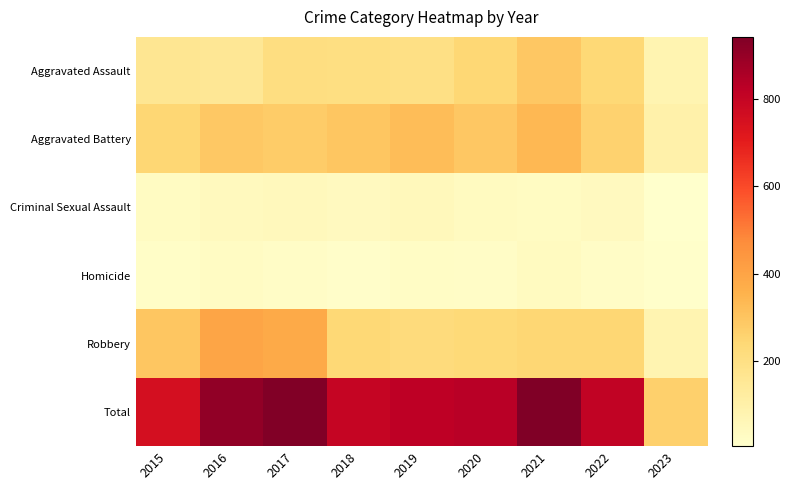

Reading right to left, list all the values displayed in this chart.

Aggravated Assault: 2023=78	2022=239	2021=292	2020=242	2019=197	2018=206	2017=207	2016=154	2015=160
Aggravated Battery: 2023=97	2022=261	2021=336	2020=294	2019=321	2018=297	2017=277	2016=288	2015=246
Criminal Sexual Assault: 2023=6	2022=40	2021=32	2020=36	2019=51	2018=40	2017=47	2016=43	2015=34
Homicide: 2023=10	2022=23	2021=37	2020=24	2019=27	2018=15	2017=24	2016=29	2015=17
Robbery: 2023=76	2022=245	2021=244	2020=233	2019=224	2018=237	2017=381	2016=394	2015=297
Total: 2023=267	2022=808	2021=941	2020=829	2019=820	2018=795	2017=936	2016=908	2015=754